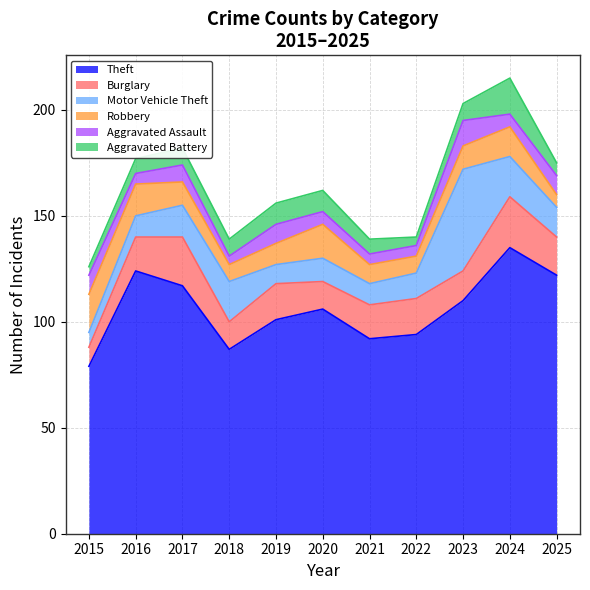

True or false: Aggravated Assault has a value of 6 at 2020.

True